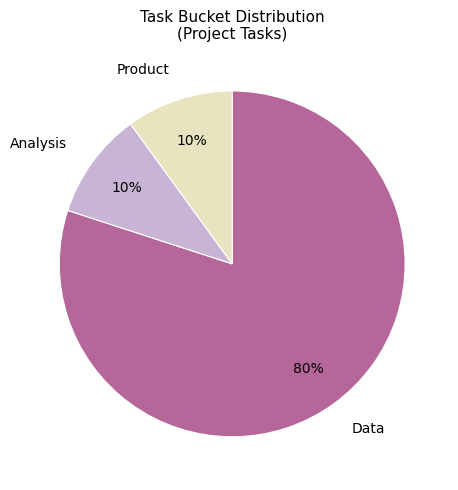

How many slices are in this pie chart?

3